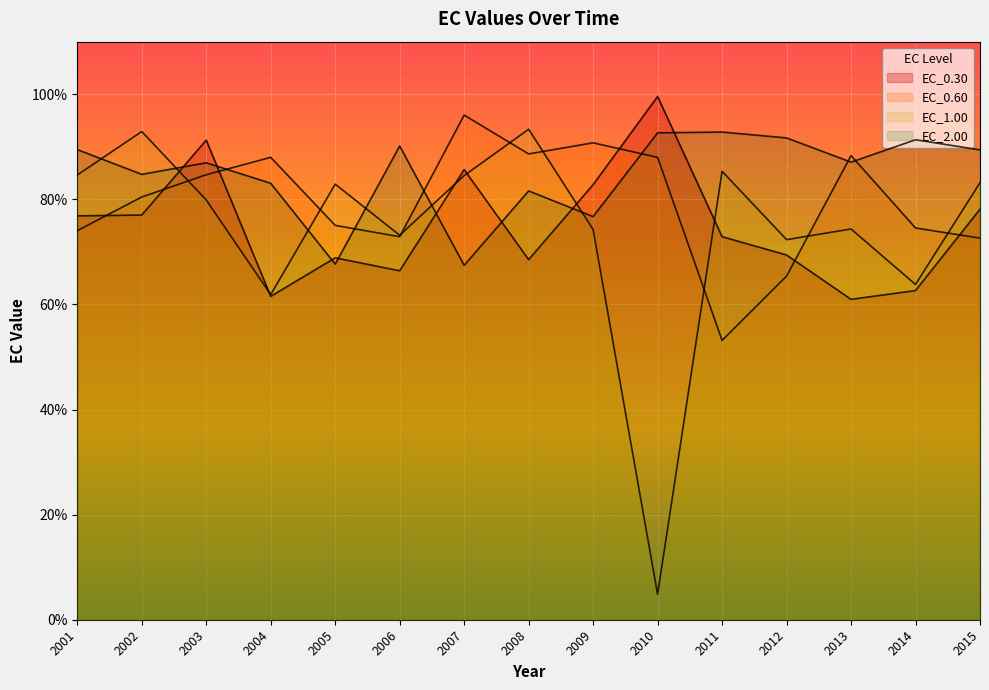

At which category is the sum across all series the highest?

2003